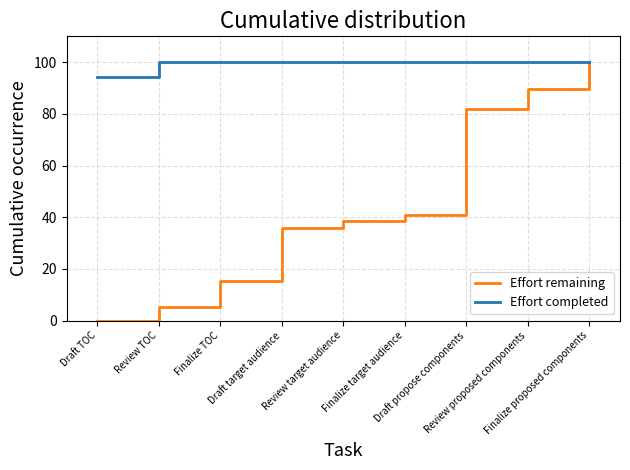

Which series has the largest total across all categories?

Effort completed